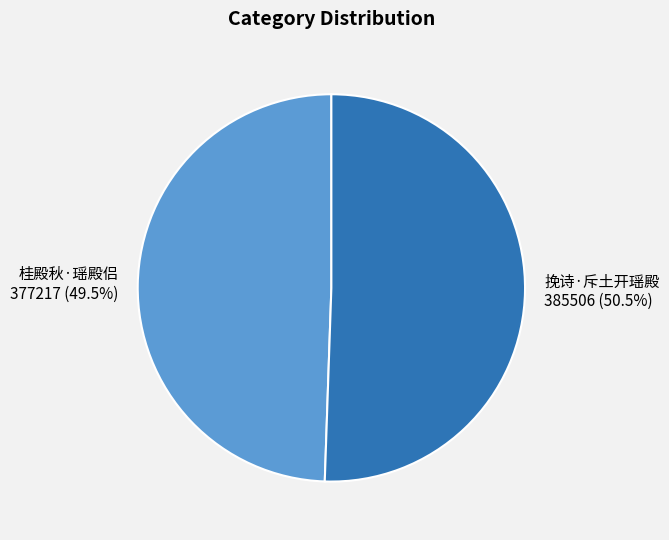

What portion of the pie excludes 桂殿秋·瑶殿侣?

50.5%